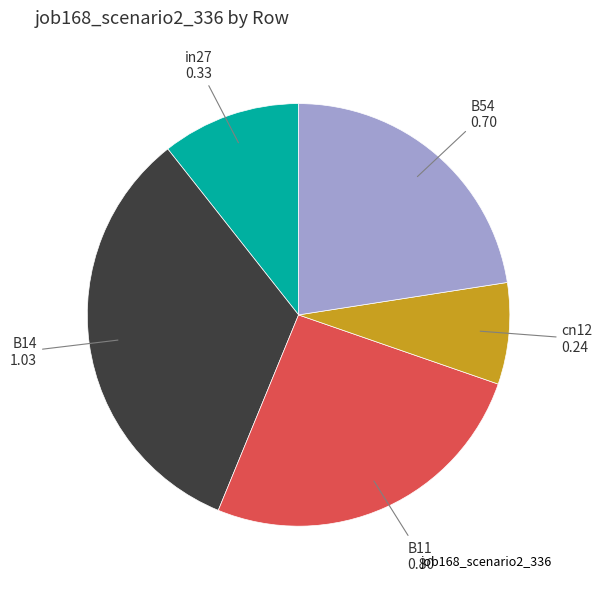

Is there any slice that represents more than half of the pie?

No